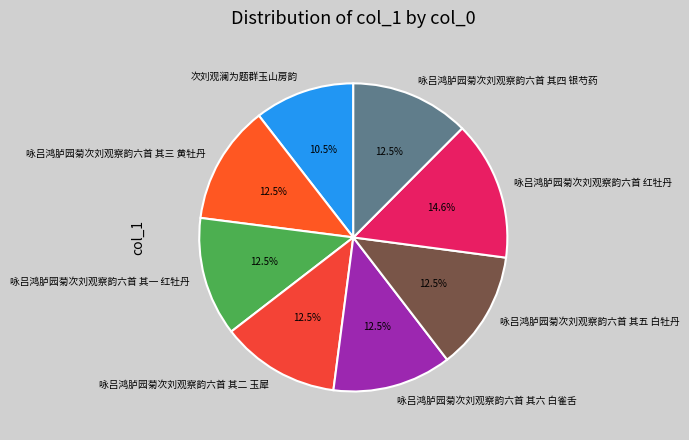

Is 咏吕鸿胪园菊次刘观察韵六首 红牡丹 the majority of the pie?

No